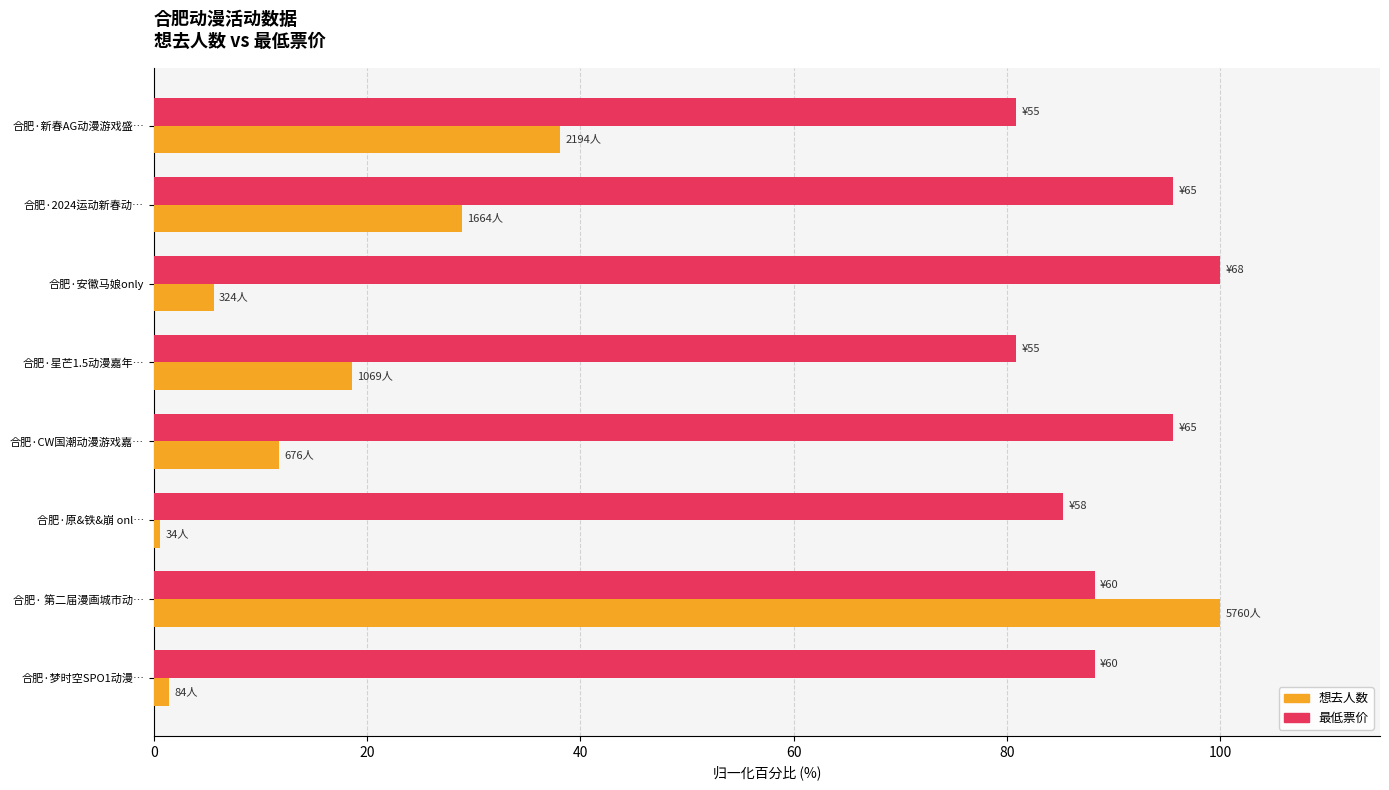

What is the difference between the maximum and minimum values in the 最低票价 series?

19.1